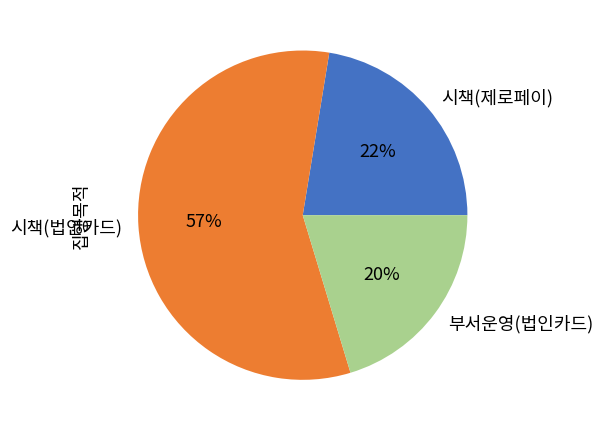

To the nearest percent, what percentage of the pie is 시책(제로페이)?

22%